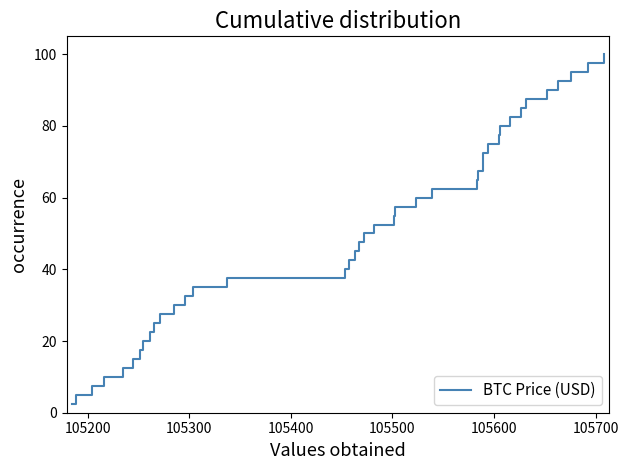

What is the smallest value displayed?

2.5